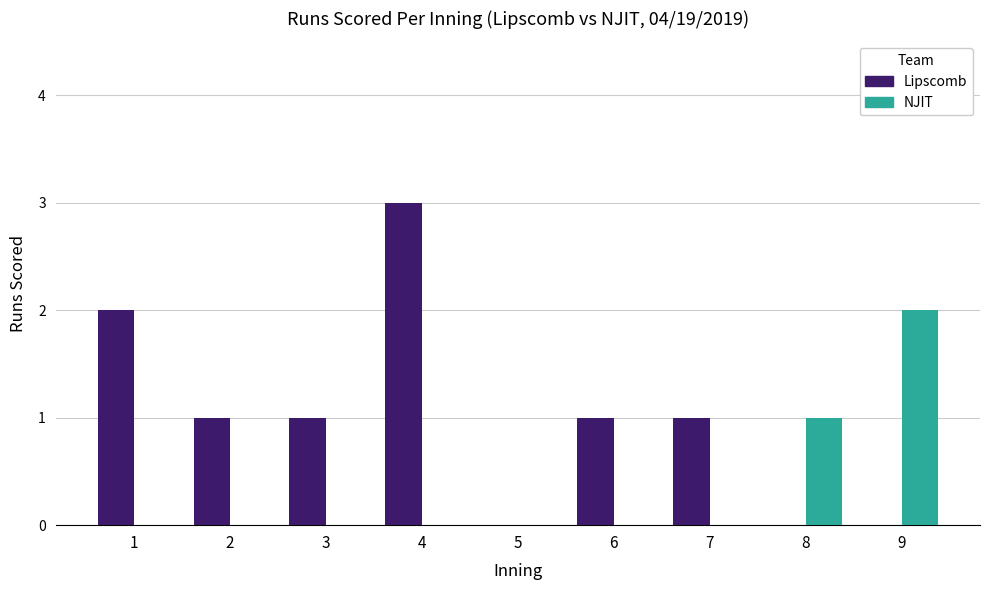

Reading left to right, extract all data points from this chart.

Lipscomb: 1=2	2=1	3=1	4=3	5=0	6=1	7=1	8=0	9=0
NJIT: 1=0	2=0	3=0	4=0	5=0	6=0	7=0	8=1	9=2